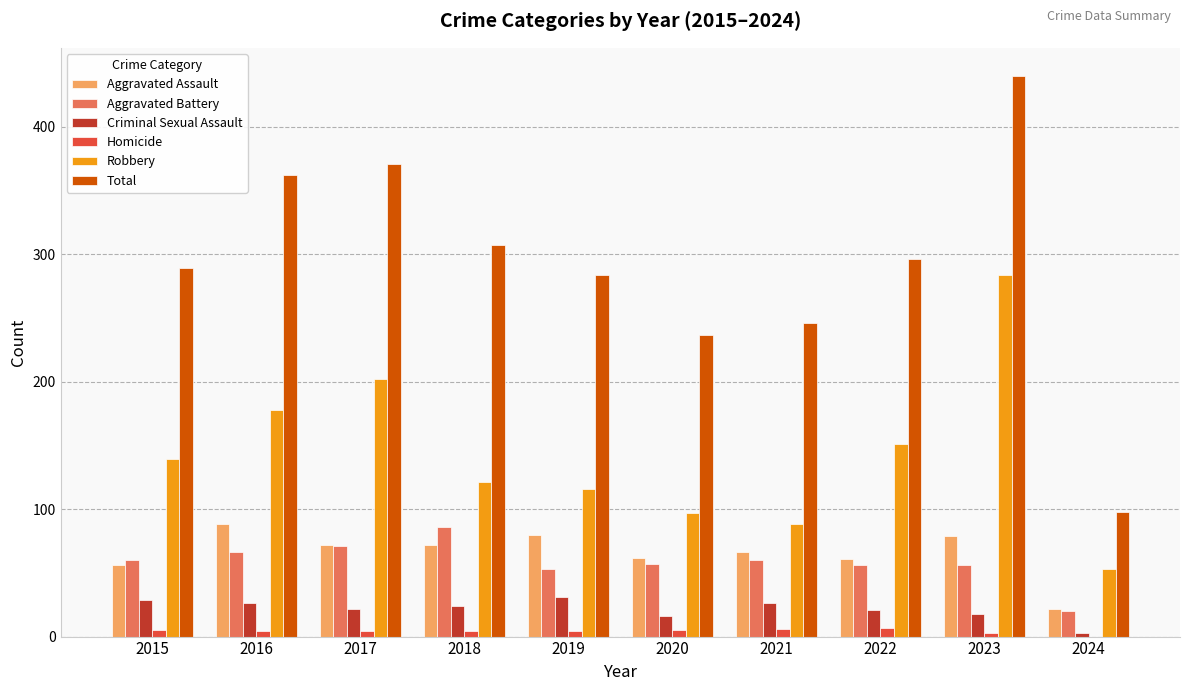

What is the maximum value shown in the chart?

440